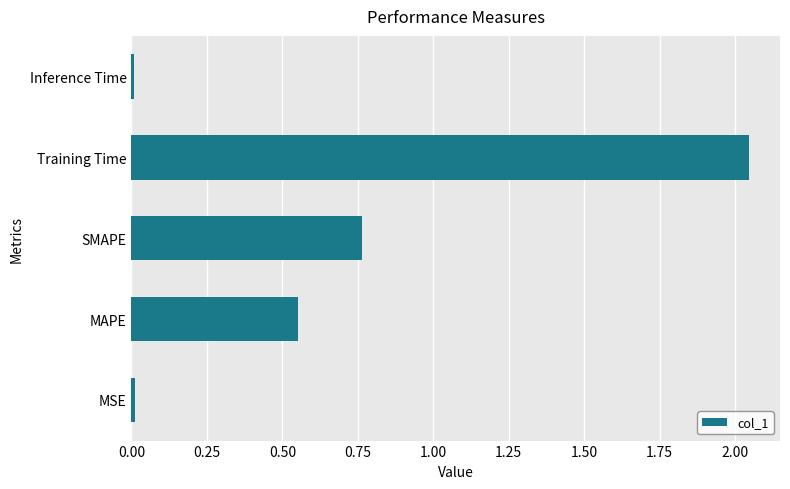

Where is the data nearest to the value 1?

SMAPE